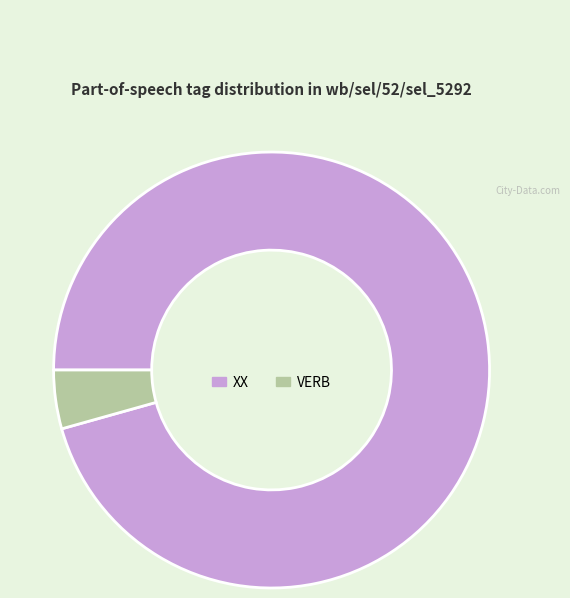

Do VERB and XX together represent more than half of the pie?

Yes